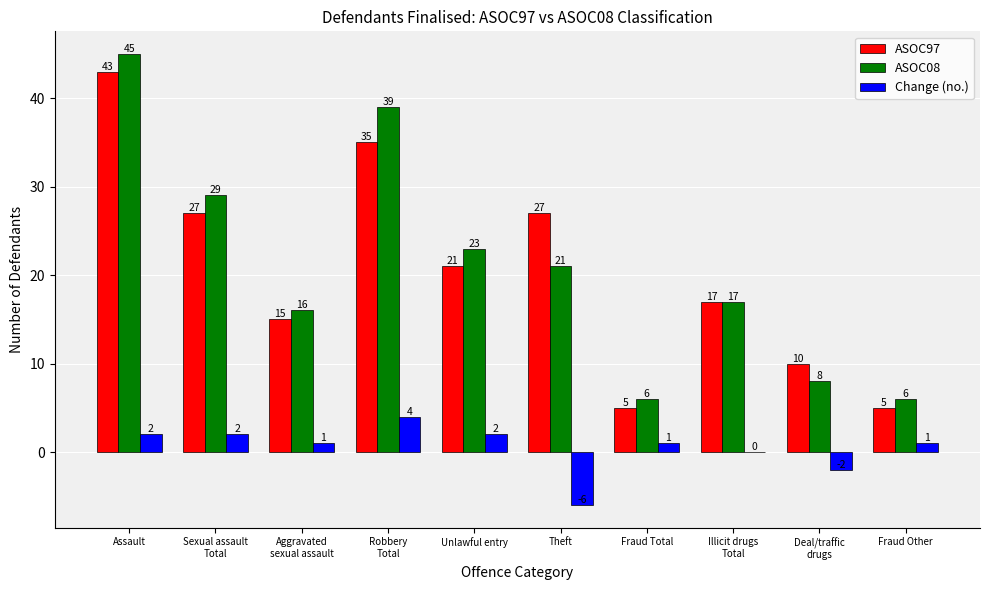

What is the greatest value displayed?

45